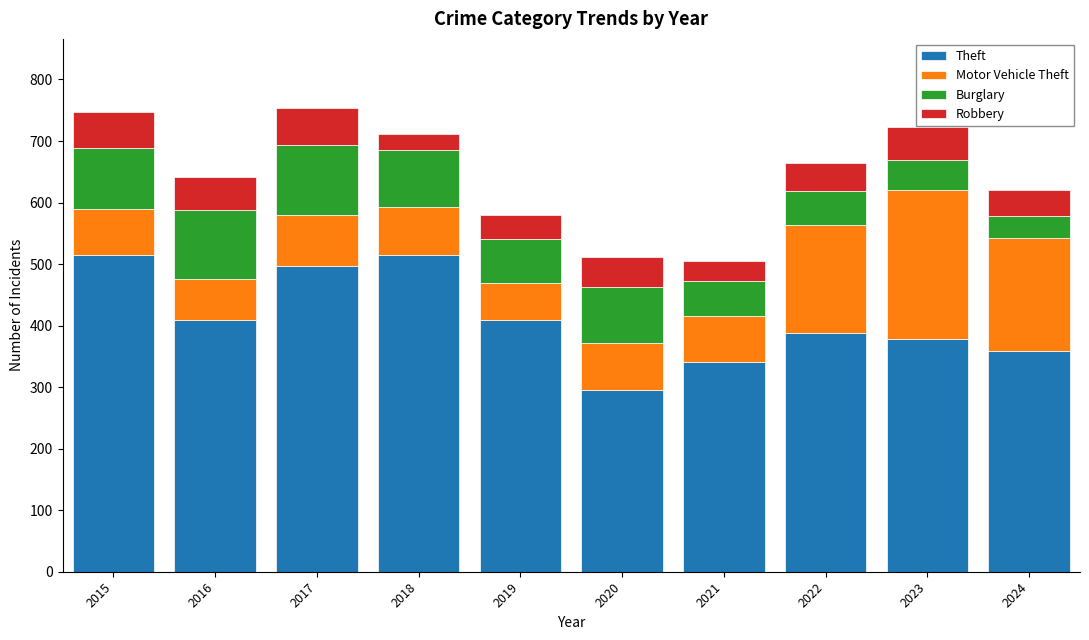

What is the lowest value of the Theft series?

296